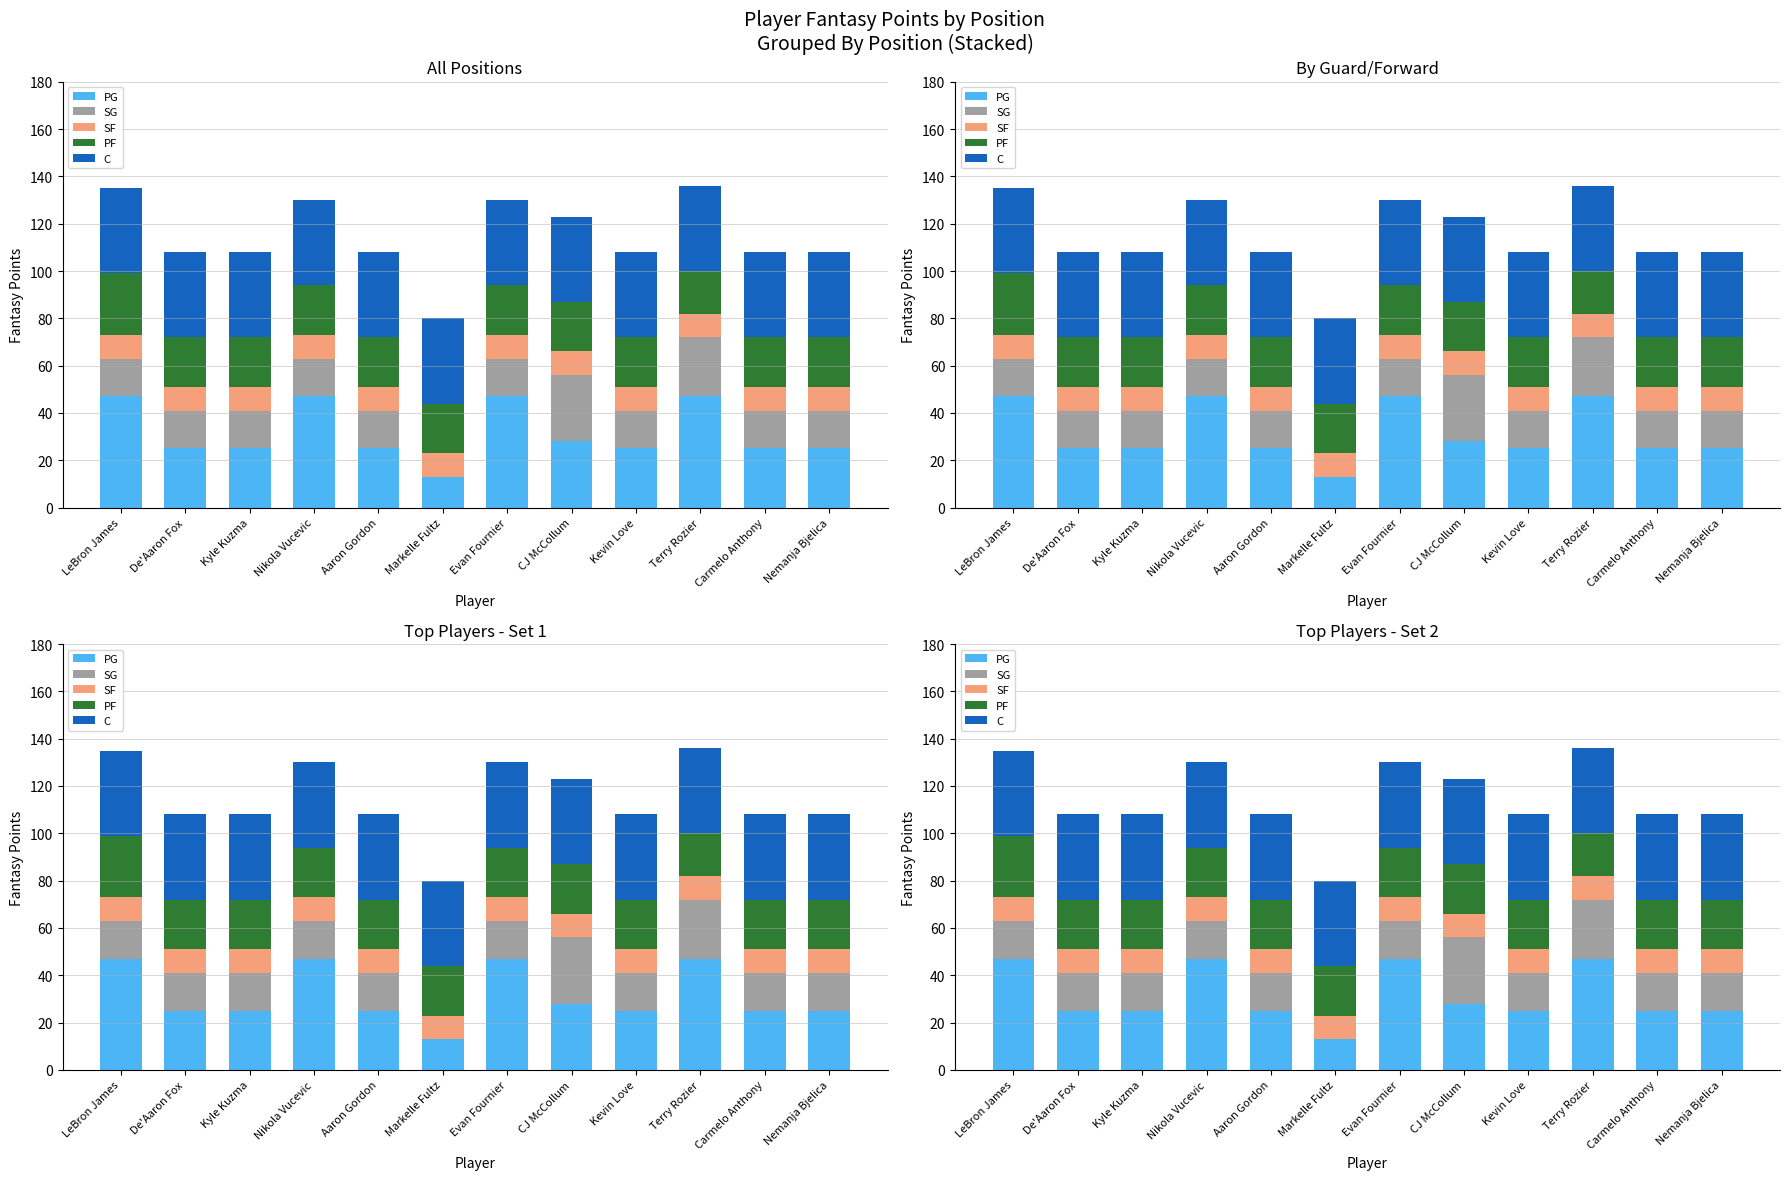

The value of PG at Markelle Fultz is 13. True or false?

True